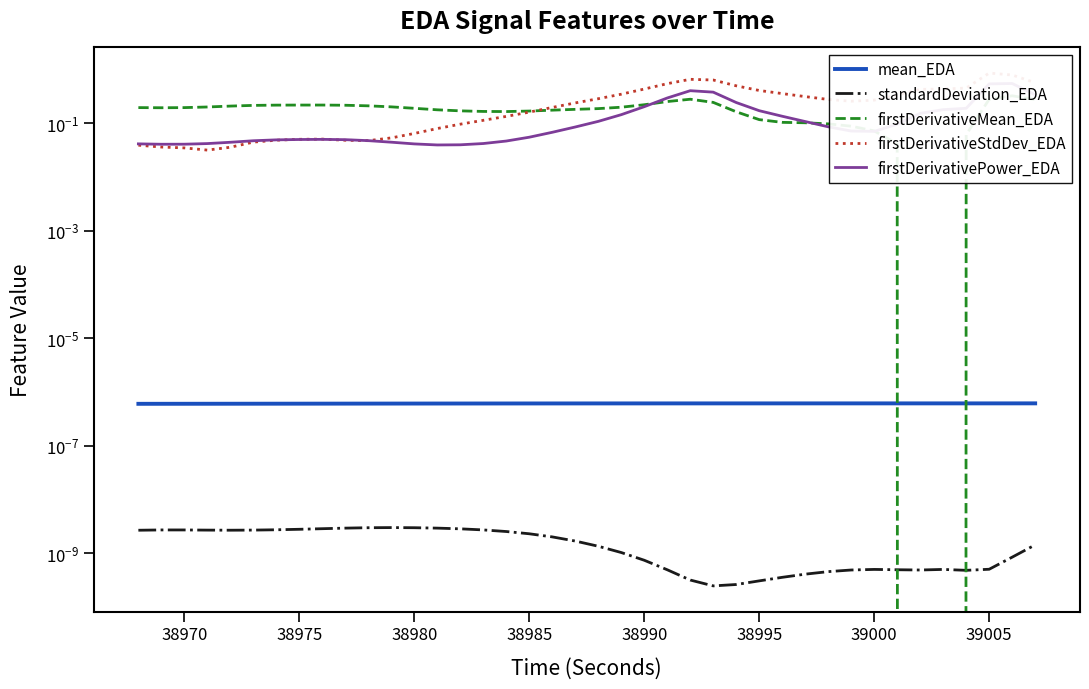

Is the value of standardDeviation_EDA at 24 greater than the value of firstDerivativeStdDev_EDA at 39010?

No